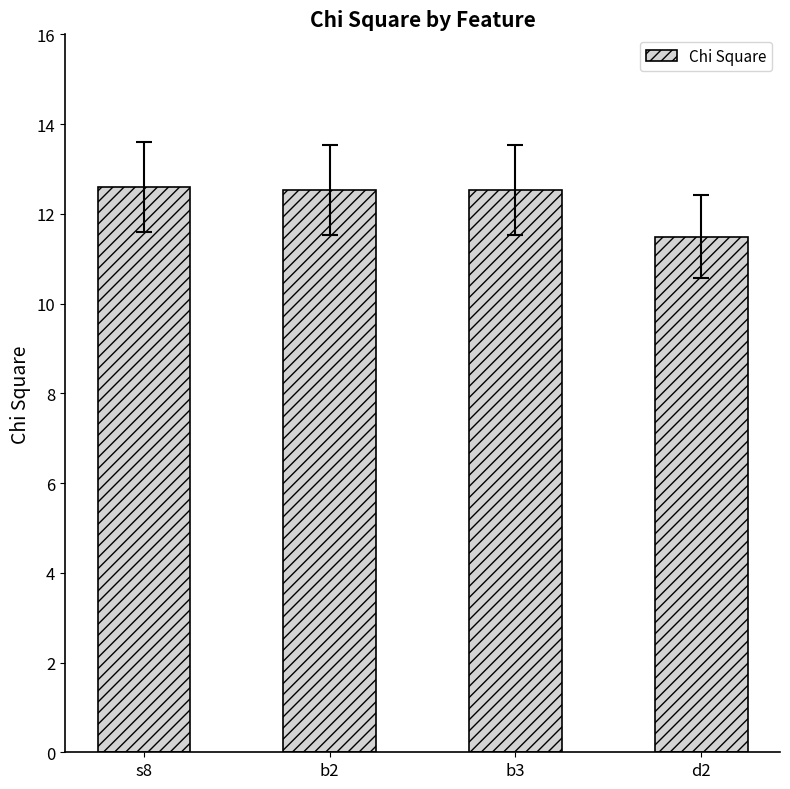

Which label corresponds to the smallest value in the chart?

d2